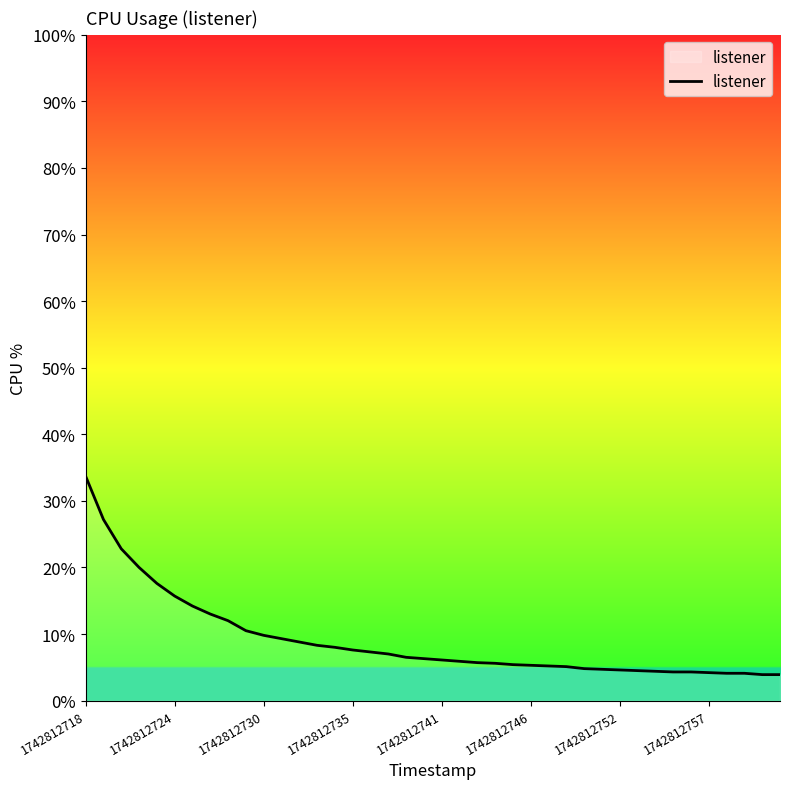

What is the smallest value displayed?

3.9